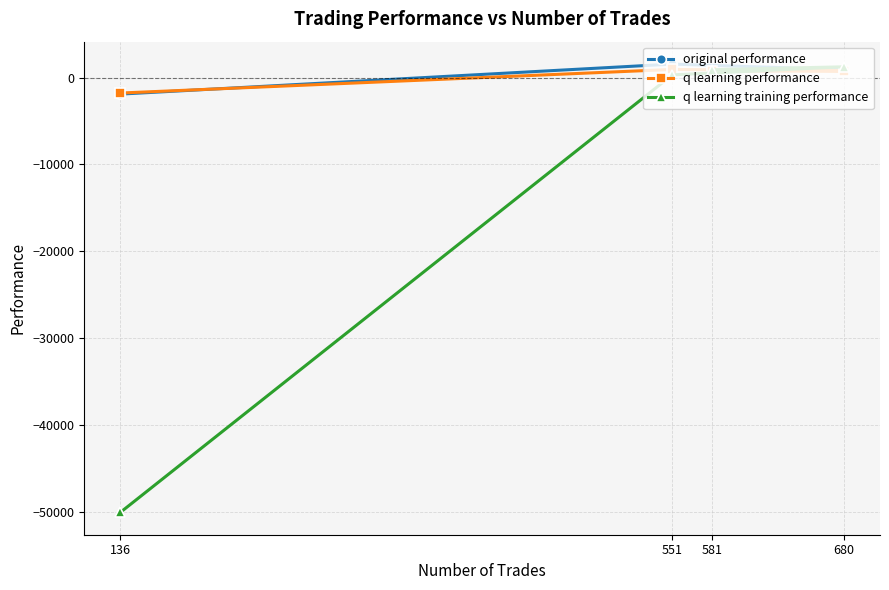

Does the chart have visible grid lines?

Yes